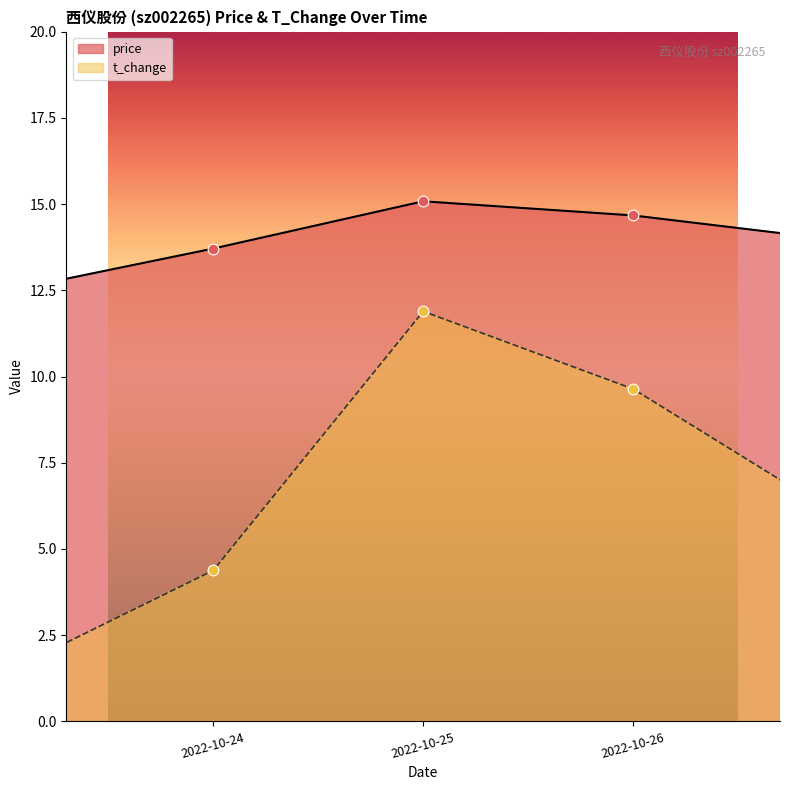

Which series reaches the minimum Y coordinate?

t_change